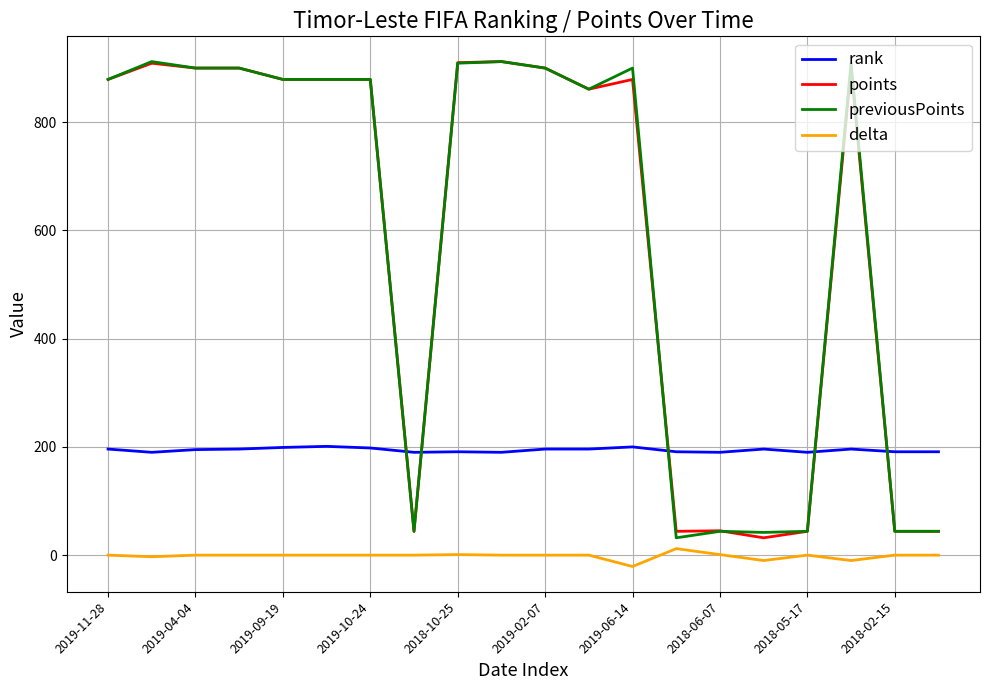

What is the smallest value displayed?

-21